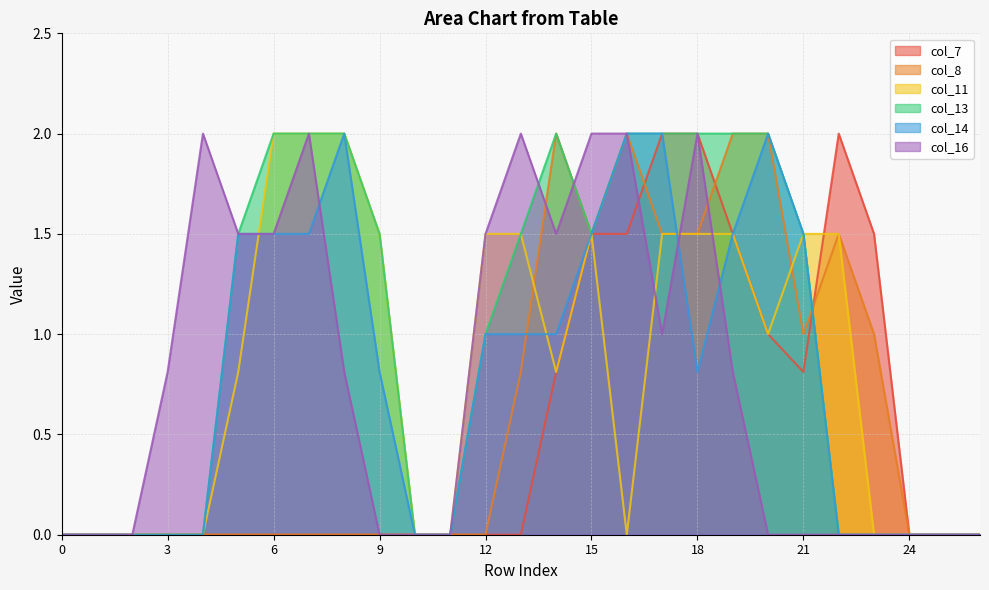

What is the difference between the maximum and minimum values in the col_14 series?

2.0